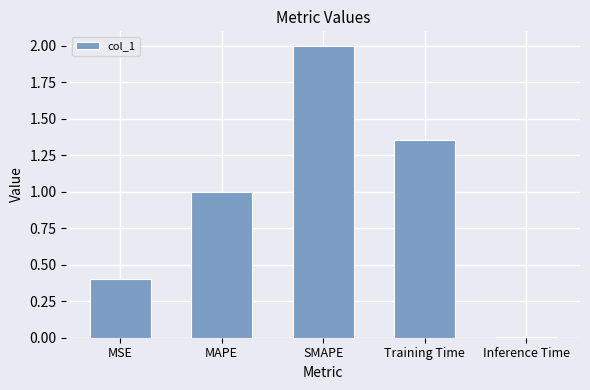

Which label corresponds to the smallest value in the chart?

Inference Time